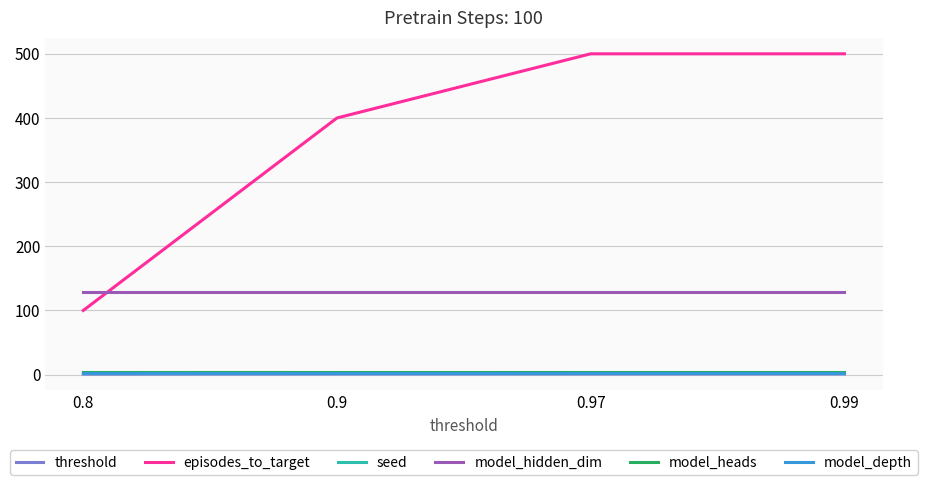

True or false: model_hidden_dim has a value of 64.2 at 0.97.

False